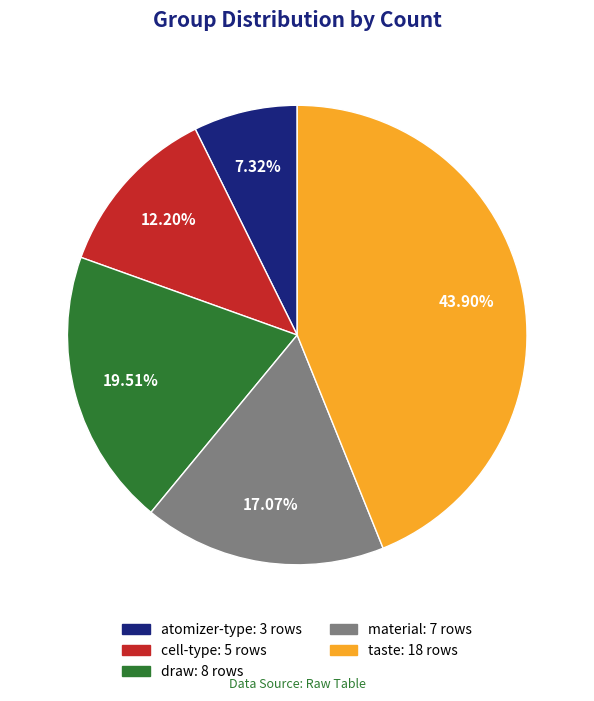

To the nearest percent, what percentage of the pie is taste?

44%